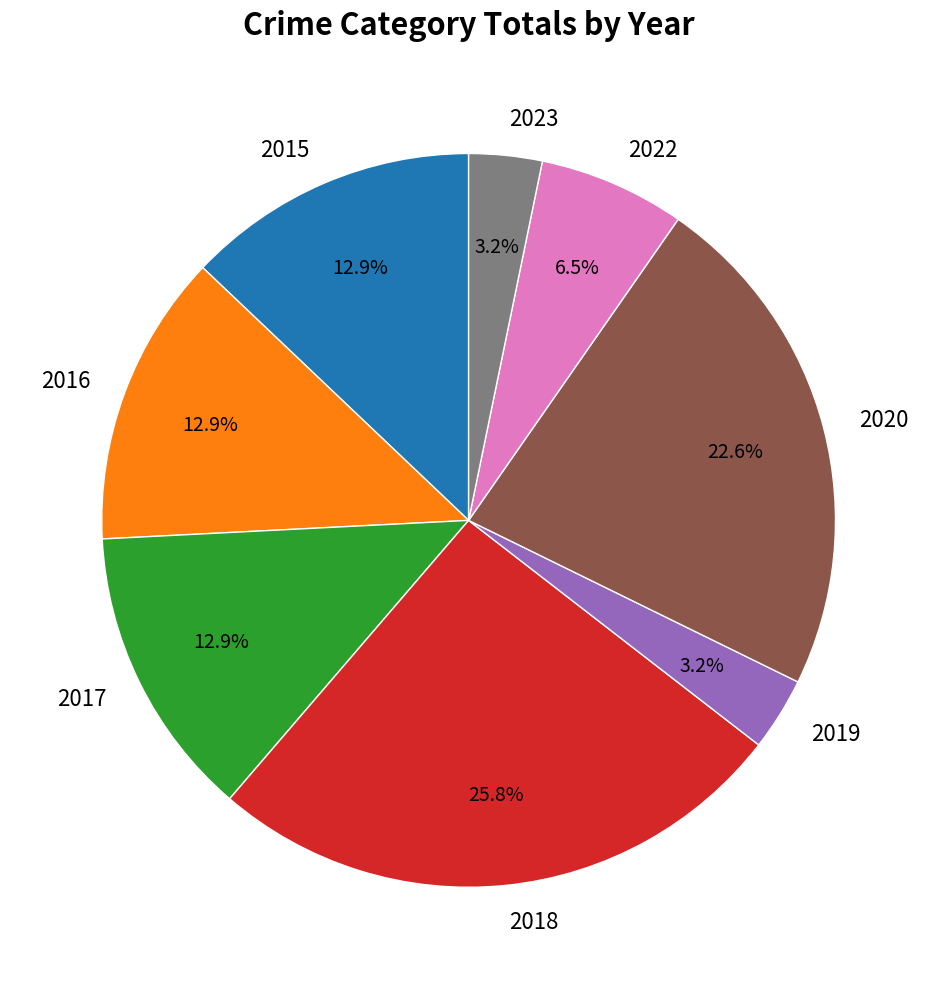

The 2015 slice represents 8% of the pie. True or false?

False